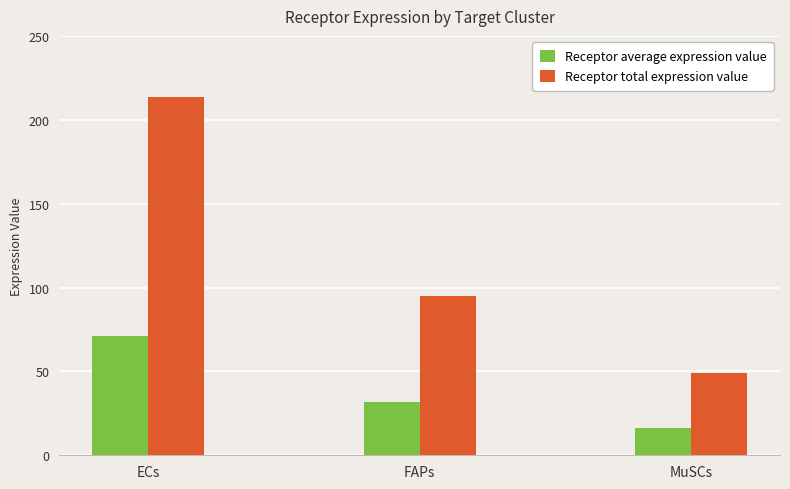

Is it true that Receptor average expression value equals 71.2 at ECs?

True